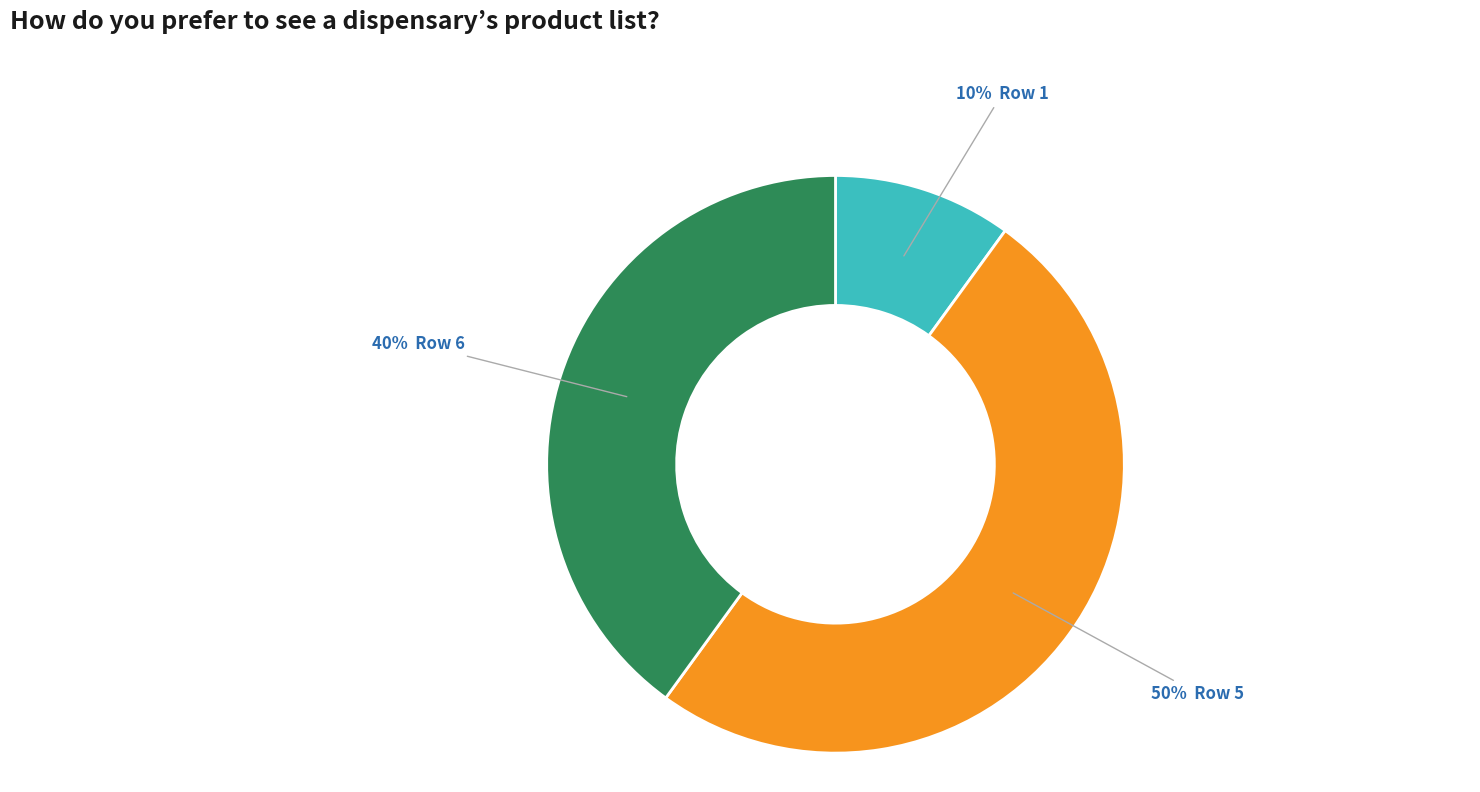

To the nearest percent, what is the difference between the largest and smallest slice percentages?

40%